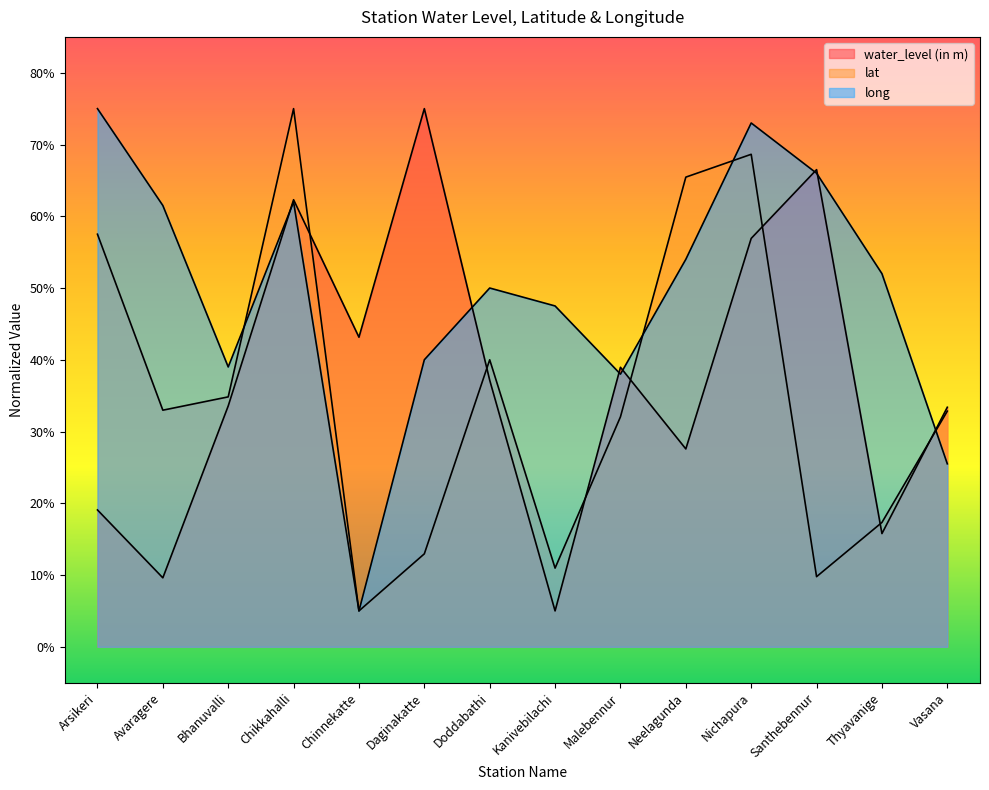

How many times do long and water_level (in m) cross each other?

7